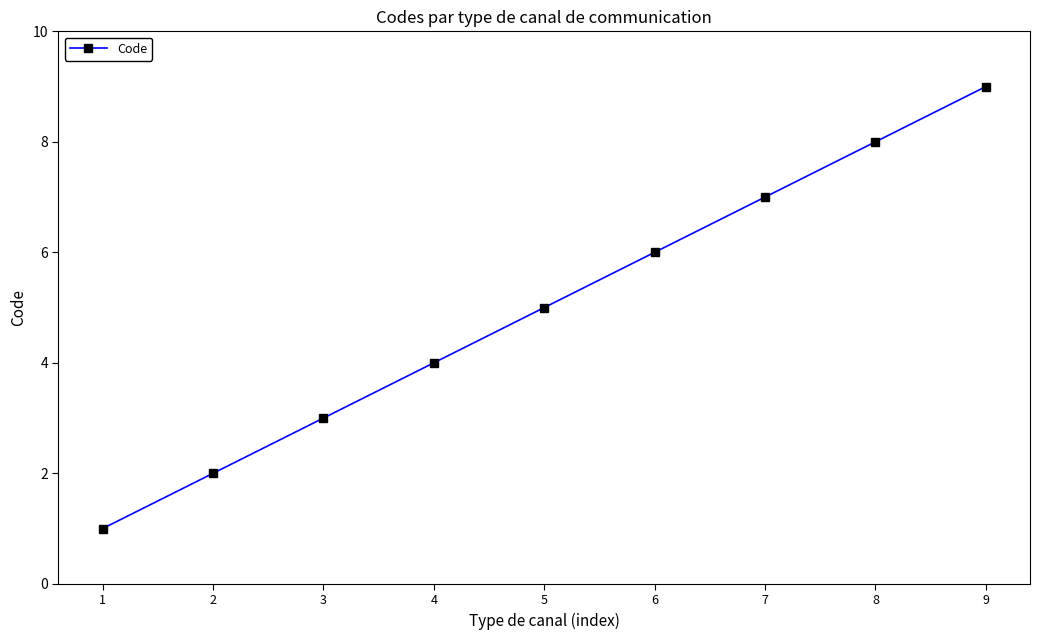

Is it true that the value at 5 is 5?

True